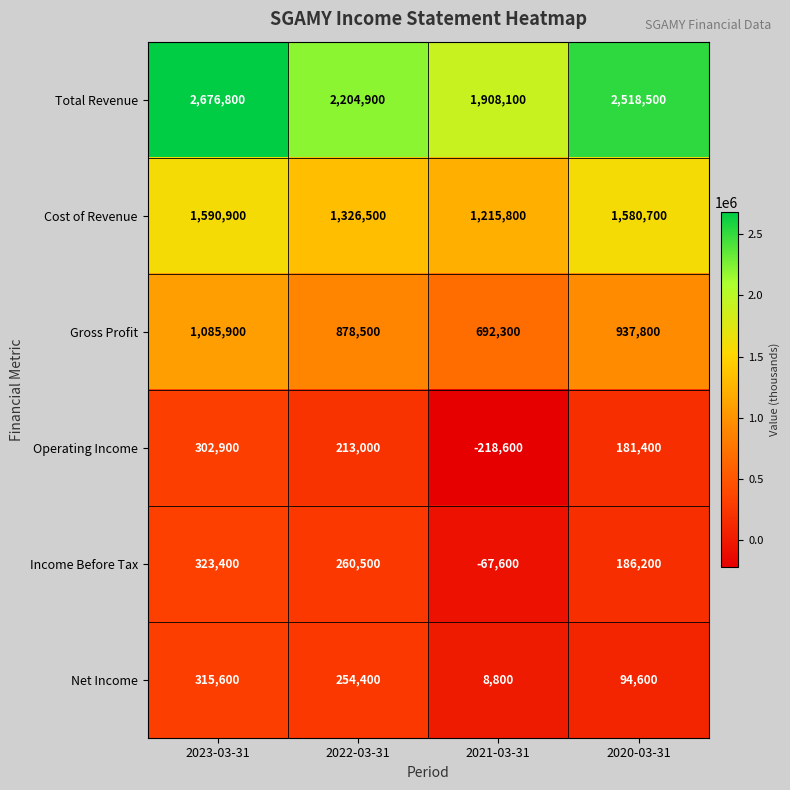

How many distinct data groups are displayed?

6